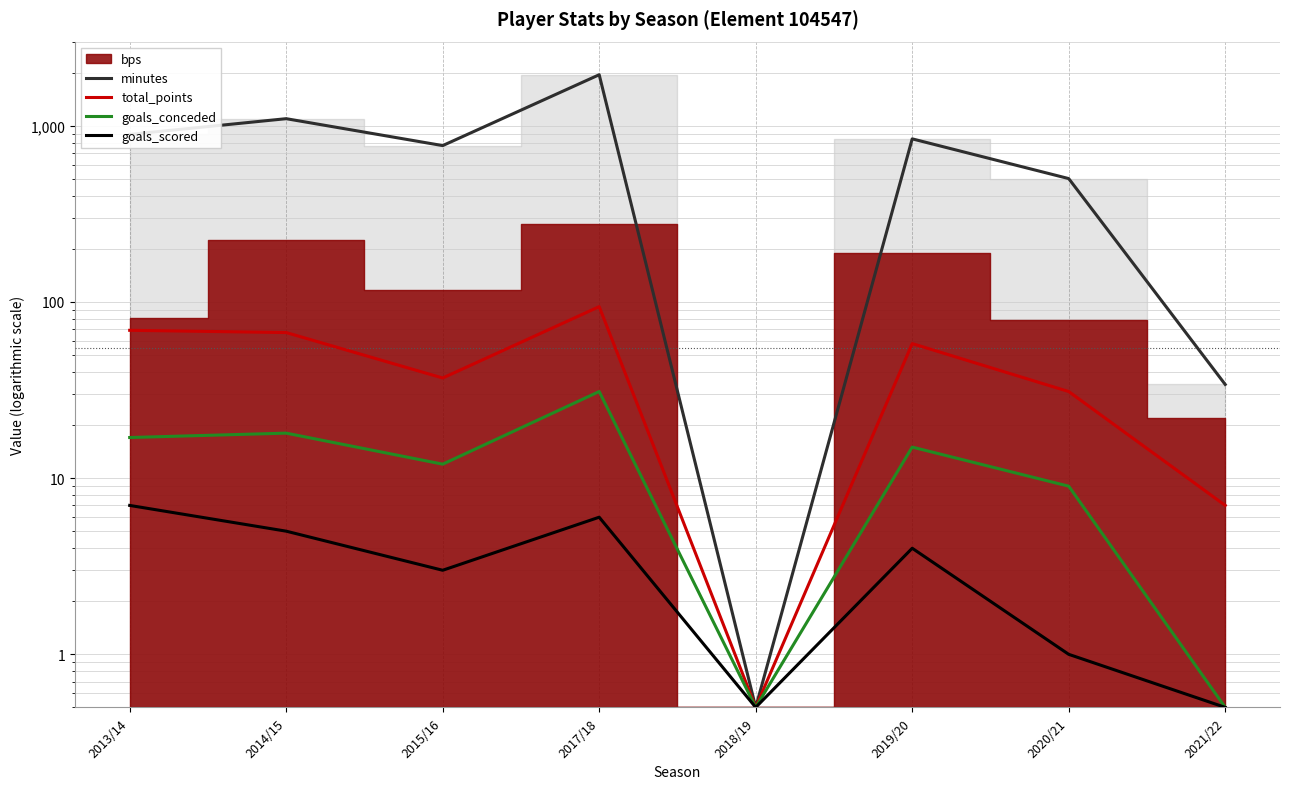

Which series has the largest total across all categories?

minutes